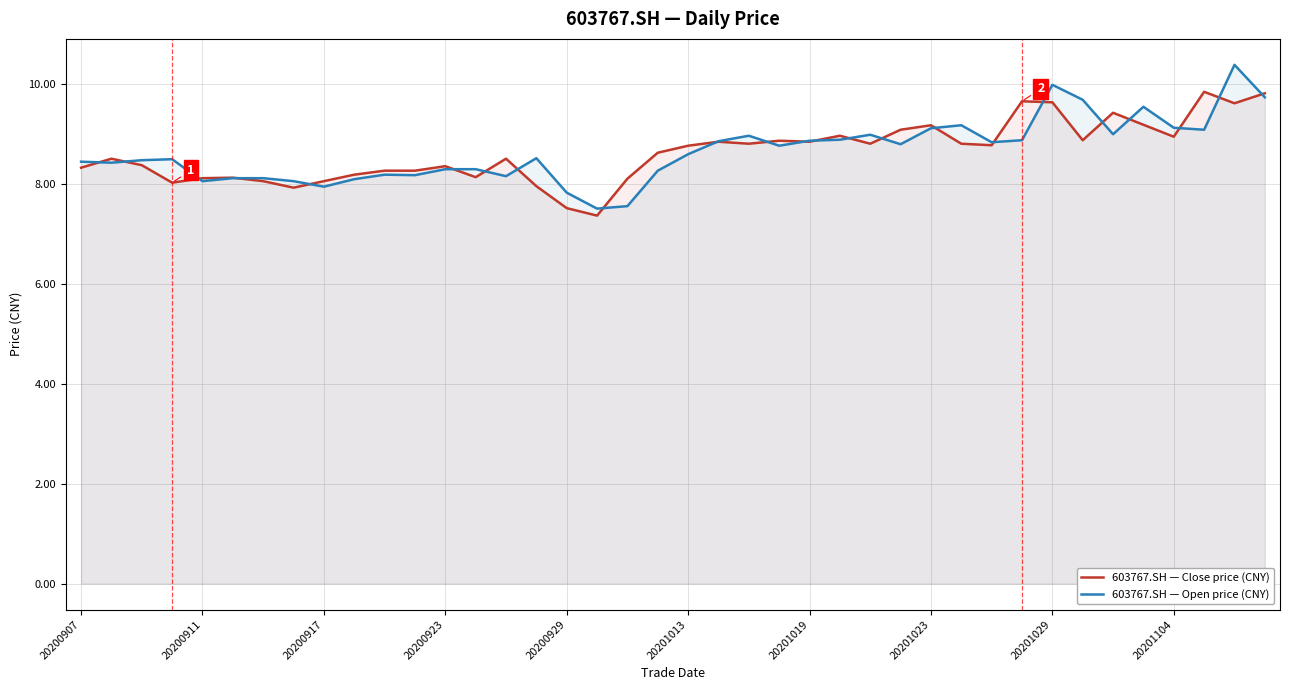

What is the total value across all series at 20201029?

19.6